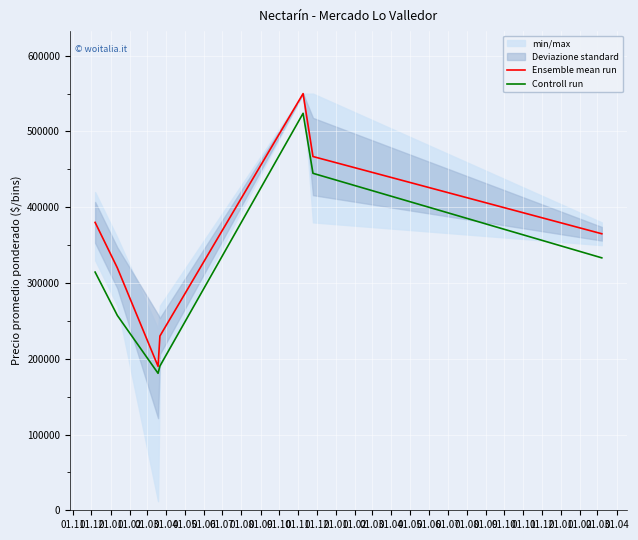

What is the average value of the Ensemble mean run series?

357422